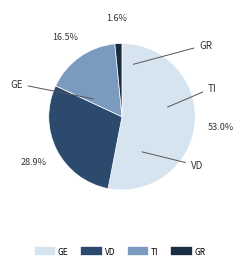

Is there a majority slice in this chart?

Yes